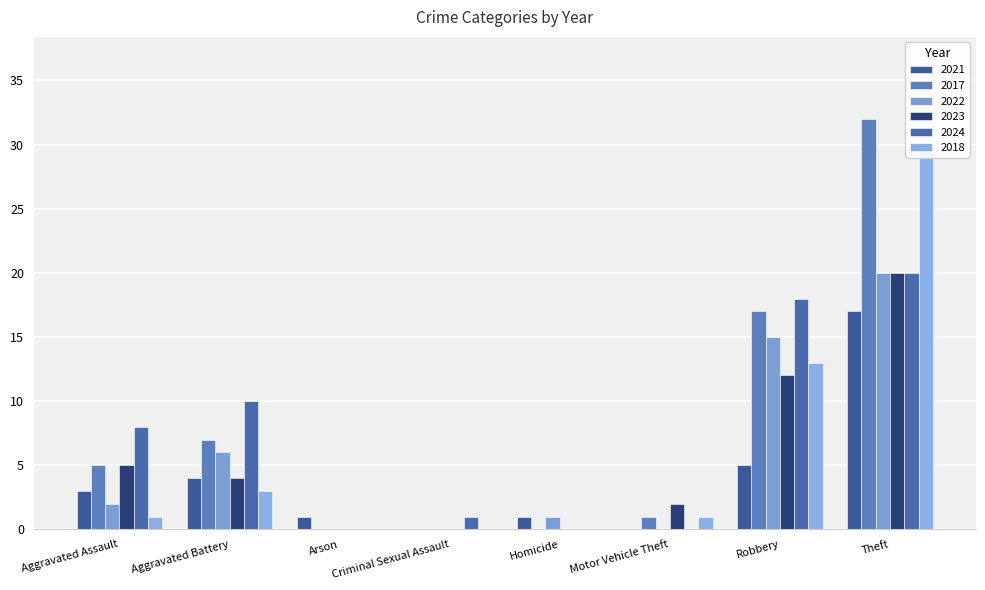

Where does the 2024 series first go above 8?

Aggravated Battery